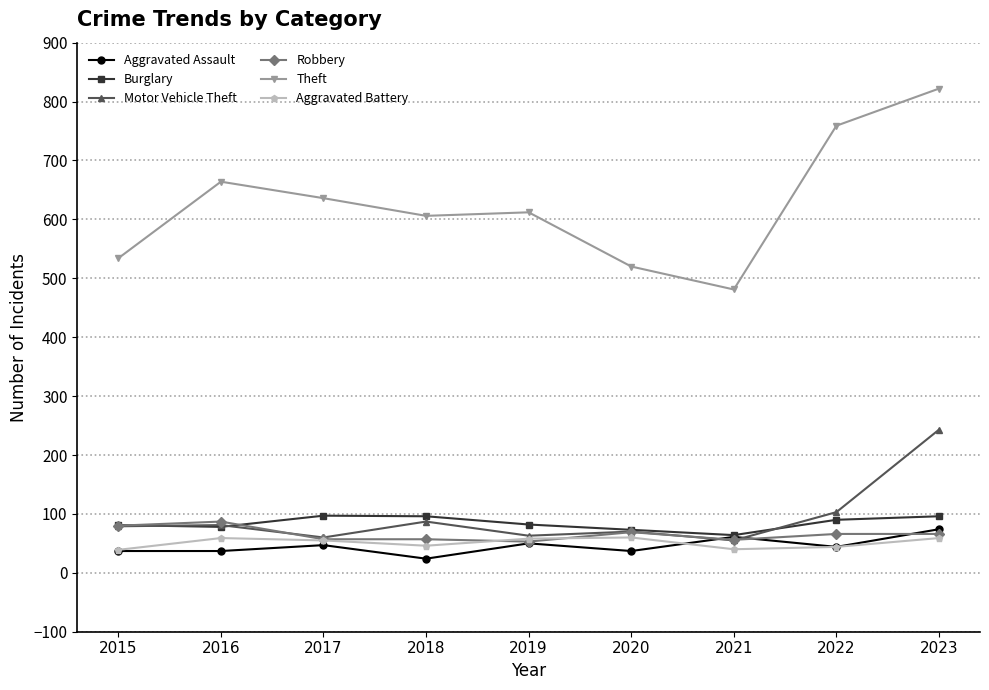

What is the sum of the Robbery values at 2021 and 2016?

143